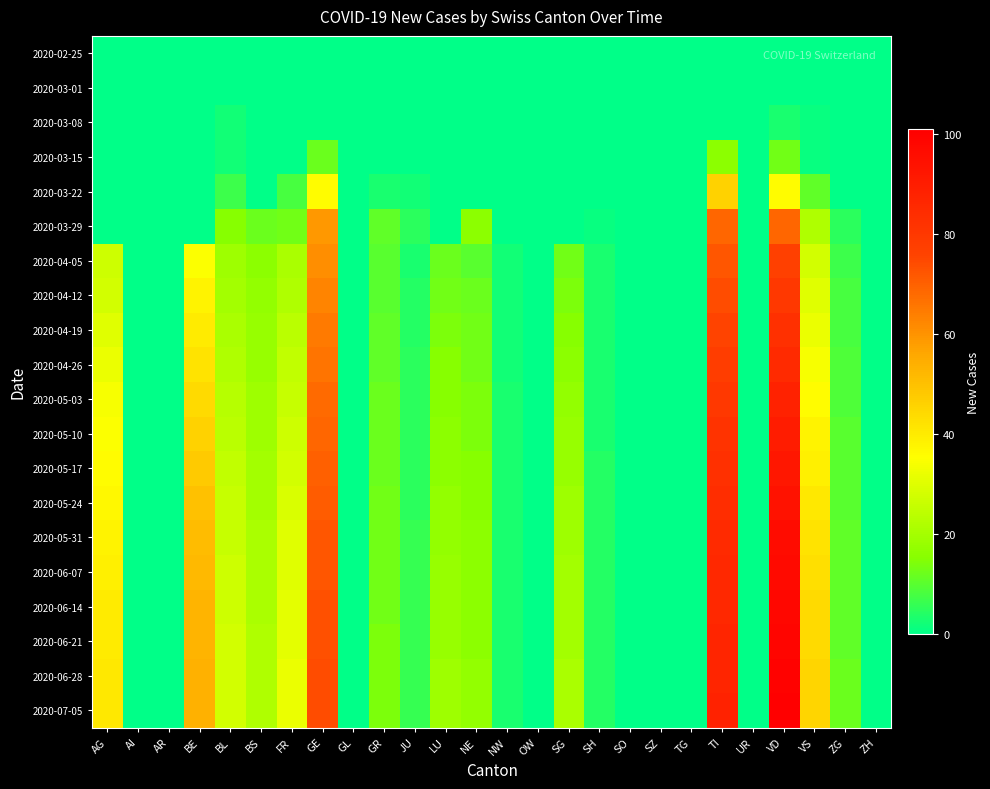

Reading left to right, what are all the values shown in this chart?

2020-02-25: AG=0	AI=0	AR=0	BE=0	BL=0	BS=0	FR=0	GE=0	GL=0	GR=0	JU=0	LU=0	NE=0	NW=0	OW=0	SG=0	SH=0	SO=0	SZ=0	TG=0	TI=0	UR=0	VD=0	VS=0	ZG=0	ZH=0
2020-03-01: AG=0	AI=0	AR=0	BE=0	BL=0	BS=0	FR=0	GE=0	GL=0	GR=0	JU=0	LU=0	NE=0	NW=0	OW=0	SG=0	SH=0	SO=0	SZ=0	TG=0	TI=0	UR=0	VD=0	VS=0	ZG=0	ZH=0
2020-03-08: AG=0	AI=0	AR=0	BE=0	BL=2	BS=0	FR=0	GE=0	GL=0	GR=0	JU=0	LU=0	NE=0	NW=0	OW=0	SG=0	SH=0	SO=0	SZ=0	TG=0	TI=0	UR=0	VD=3	VS=1	ZG=0	ZH=0
2020-03-15: AG=0	AI=0	AR=0	BE=0	BL=2	BS=0	FR=0	GE=12	GL=0	GR=0	JU=0	LU=0	NE=0	NW=0	OW=0	SG=0	SH=0	SO=0	SZ=0	TG=0	TI=16	UR=0	VD=13	VS=1	ZG=0	ZH=0
2020-03-22: AG=0	AI=0	AR=0	BE=0	BL=7	BS=0	FR=8	GE=36	GL=0	GR=3	JU=2	LU=0	NE=0	NW=0	OW=0	SG=0	SH=0	SO=0	SZ=0	TG=0	TI=46	UR=0	VD=36	VS=11	ZG=0	ZH=0
2020-03-29: AG=0	AI=0	AR=0	BE=0	BL=15	BS=12	FR=13	GE=59	GL=0	GR=11	JU=5	LU=0	NE=16	NW=0	OW=0	SG=0	SH=1	SO=0	SZ=0	TG=0	TI=69	UR=0	VD=69	VS=22	ZG=5	ZH=0
2020-04-05: AG=27	AI=0	AR=0	BE=35	BL=19	BS=16	FR=21	GE=61	GL=0	GR=10	JU=3	LU=12	NE=10	NW=2	OW=0	SG=13	SH=3	SO=0	SZ=0	TG=0	TI=72	UR=0	VD=77	VS=28	ZG=7	ZH=0
2020-04-12: AG=28	AI=0	AR=0	BE=38	BL=20	BS=17	FR=22	GE=63	GL=0	GR=10	JU=4	LU=13	NE=12	NW=2	OW=0	SG=14	SH=3	SO=0	SZ=0	TG=0	TI=74	UR=0	VD=80	VS=30	ZG=8	ZH=0
2020-04-19: AG=30	AI=0	AR=0	BE=40	BL=21	BS=18	FR=24	GE=65	GL=0	GR=11	JU=4	LU=14	NE=13	NW=2	OW=0	SG=15	SH=3	SO=0	SZ=0	TG=0	TI=76	UR=0	VD=83	VS=32	ZG=8	ZH=0
2020-04-26: AG=32	AI=0	AR=0	BE=42	BL=22	BS=18	FR=25	GE=66	GL=0	GR=11	JU=5	LU=15	NE=13	NW=2	OW=0	SG=16	SH=3	SO=0	SZ=0	TG=0	TI=78	UR=0	VD=85	VS=34	ZG=9	ZH=0
2020-05-03: AG=34	AI=0	AR=0	BE=44	BL=23	BS=19	FR=26	GE=68	GL=0	GR=12	JU=5	LU=15	NE=14	NW=3	OW=0	SG=17	SH=3	SO=0	SZ=0	TG=0	TI=80	UR=0	VD=88	VS=36	ZG=9	ZH=0
2020-05-10: AG=35	AI=0	AR=0	BE=46	BL=24	BS=19	FR=27	GE=69	GL=0	GR=12	JU=5	LU=16	NE=14	NW=3	OW=0	SG=18	SH=3	SO=0	SZ=0	TG=0	TI=82	UR=0	VD=90	VS=38	ZG=10	ZH=0
2020-05-17: AG=36	AI=0	AR=0	BE=48	BL=25	BS=20	FR=28	GE=70	GL=0	GR=12	JU=5	LU=16	NE=15	NW=3	OW=0	SG=18	SH=4	SO=0	SZ=0	TG=0	TI=83	UR=0	VD=92	VS=39	ZG=10	ZH=0
2020-05-24: AG=37	AI=0	AR=0	BE=50	BL=26	BS=20	FR=29	GE=71	GL=0	GR=13	JU=5	LU=17	NE=15	NW=3	OW=0	SG=19	SH=4	SO=0	SZ=0	TG=0	TI=84	UR=0	VD=94	VS=41	ZG=10	ZH=0
2020-05-31: AG=38	AI=0	AR=0	BE=51	BL=26	BS=21	FR=30	GE=72	GL=0	GR=13	JU=6	LU=17	NE=16	NW=3	OW=0	SG=19	SH=4	SO=0	SZ=0	TG=0	TI=85	UR=0	VD=96	VS=42	ZG=11	ZH=0
2020-06-07: AG=39	AI=0	AR=0	BE=52	BL=27	BS=21	FR=30	GE=72	GL=0	GR=13	JU=6	LU=18	NE=16	NW=3	OW=0	SG=20	SH=4	SO=0	SZ=0	TG=0	TI=86	UR=0	VD=97	VS=43	ZG=11	ZH=0
2020-06-14: AG=40	AI=0	AR=0	BE=53	BL=27	BS=21	FR=31	GE=73	GL=0	GR=13	JU=6	LU=18	NE=16	NW=3	OW=0	SG=20	SH=4	SO=0	SZ=0	TG=0	TI=86	UR=0	VD=98	VS=44	ZG=11	ZH=0
2020-06-21: AG=40	AI=0	AR=0	BE=53	BL=28	BS=22	FR=31	GE=73	GL=0	GR=14	JU=6	LU=18	NE=16	NW=3	OW=0	SG=20	SH=4	SO=0	SZ=0	TG=0	TI=87	UR=0	VD=99	VS=44	ZG=11	ZH=0
2020-06-28: AG=41	AI=0	AR=0	BE=54	BL=28	BS=22	FR=32	GE=74	GL=0	GR=14	JU=6	LU=19	NE=17	NW=3	OW=0	SG=21	SH=4	SO=0	SZ=0	TG=0	TI=87	UR=0	VD=100	VS=45	ZG=12	ZH=0
2020-07-05: AG=41	AI=0	AR=0	BE=54	BL=28	BS=22	FR=32	GE=74	GL=0	GR=14	JU=6	LU=19	NE=17	NW=3	OW=0	SG=21	SH=4	SO=0	SZ=0	TG=0	TI=88	UR=0	VD=101	VS=45	ZG=12	ZH=0